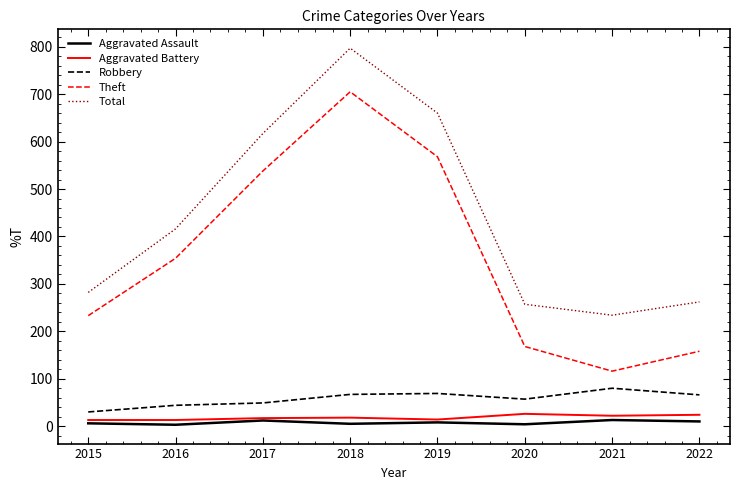

Which series has the largest range (max minus min)?

Theft